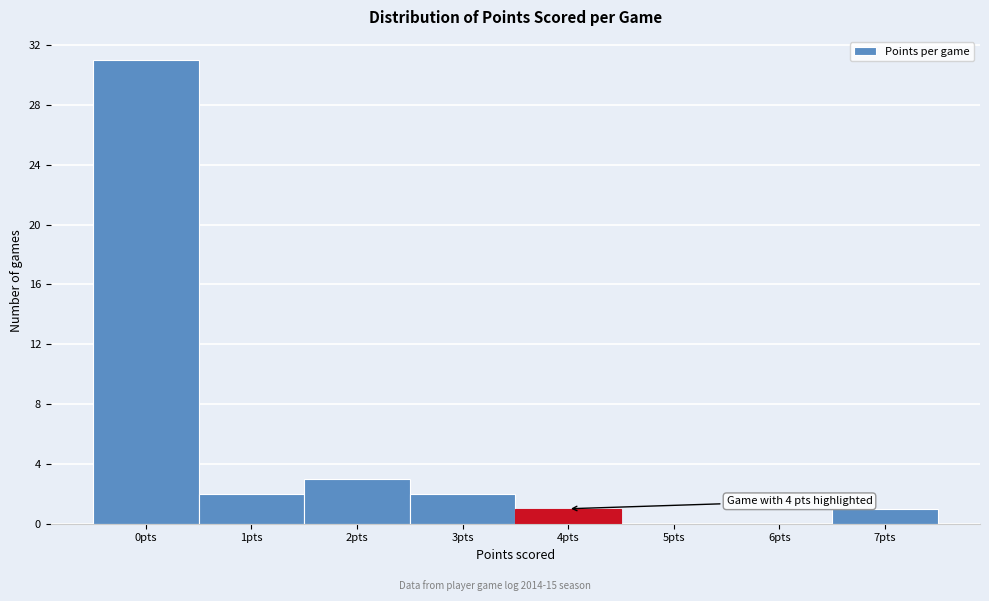

Over which range of the x-axis is the bar tallest?

-0.5 to 0.5